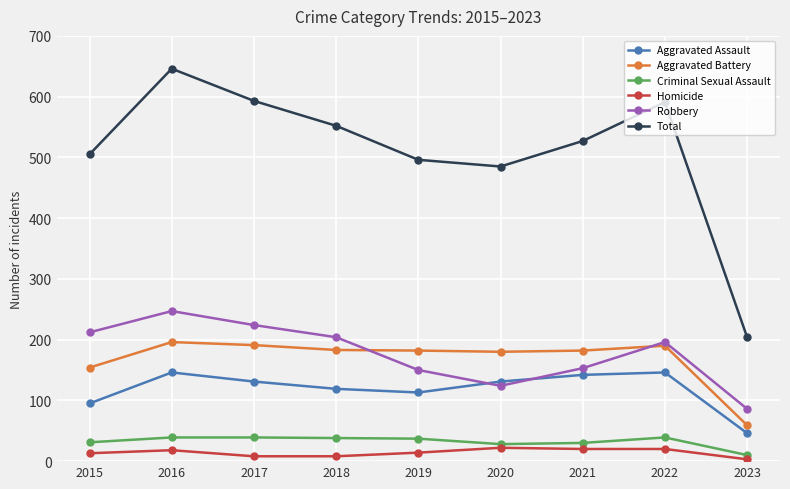

What is the sum of the Homicide values at 2023 and 2019?

17